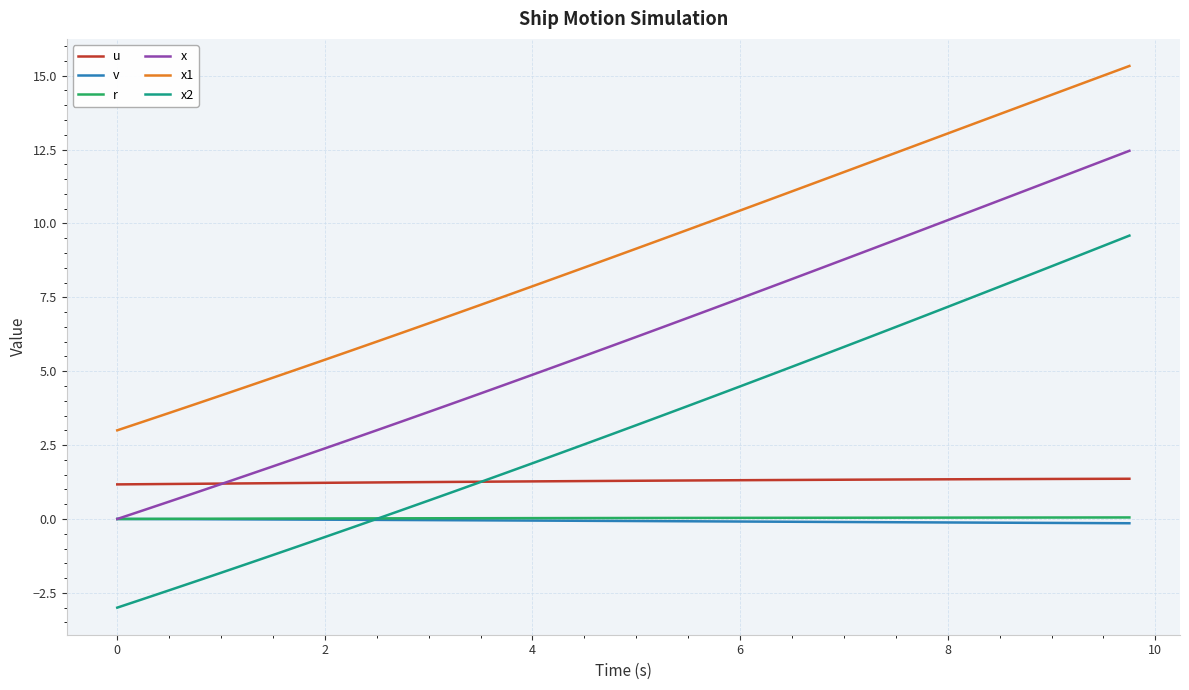

After their last crossing, which series has the higher values: x or u?

x